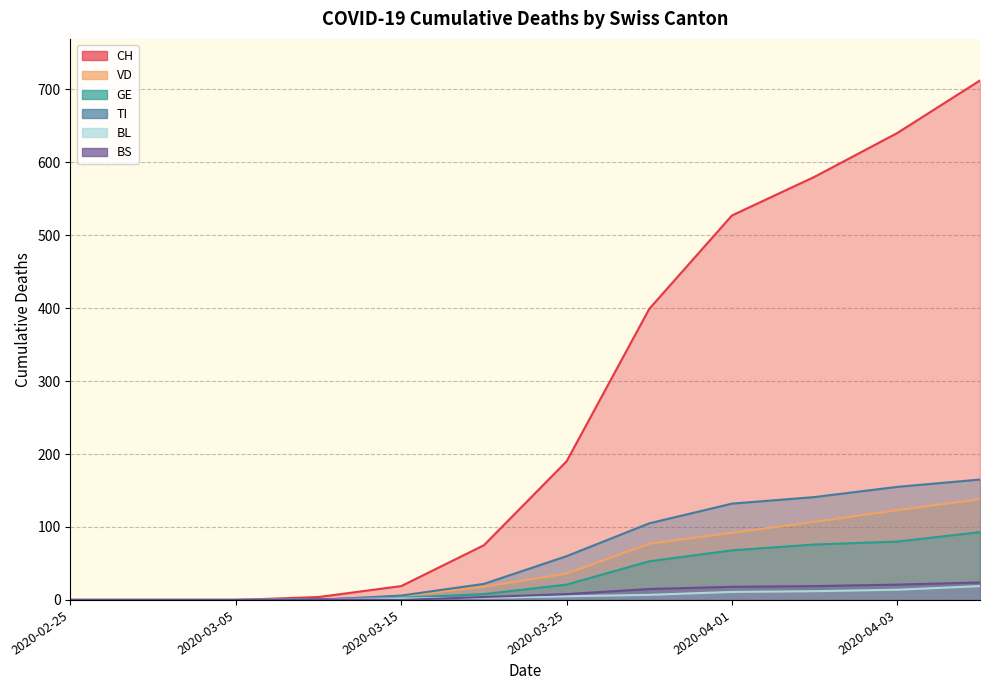

Between which two adjacent categories do GE and TI first intersect?

2020-03-10 and 2020-03-15